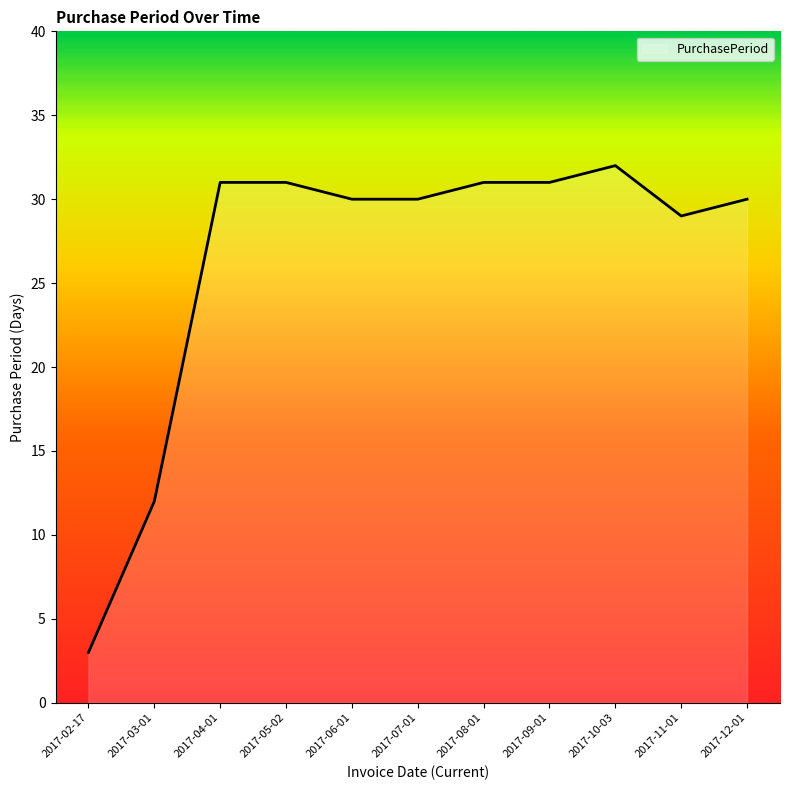

Does the chart display data point markers on the line(s)?

No